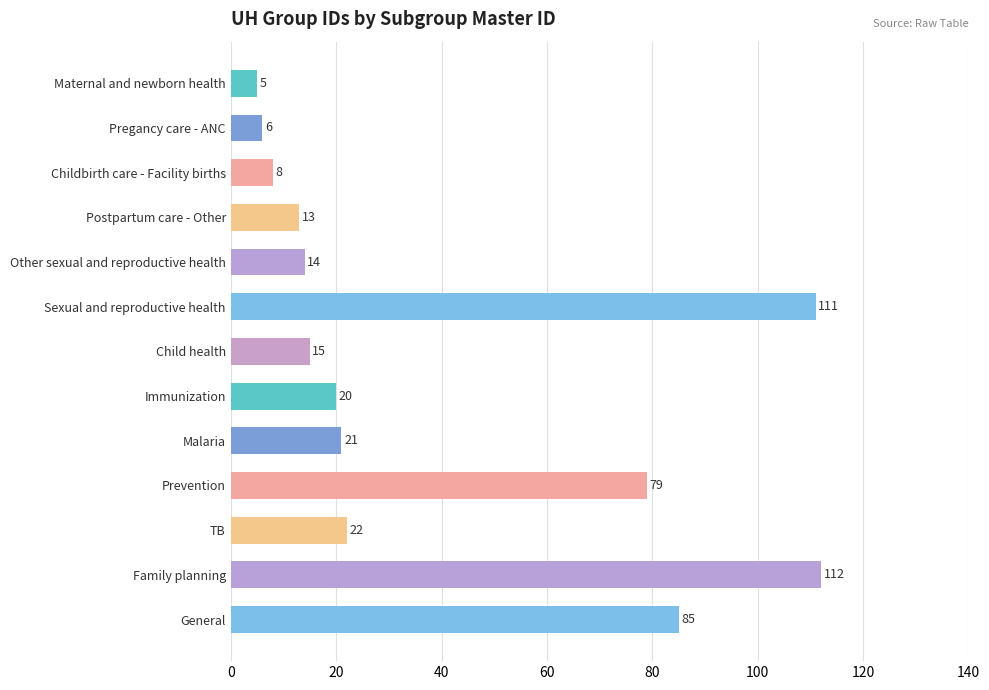

What is the sum of all values?

511